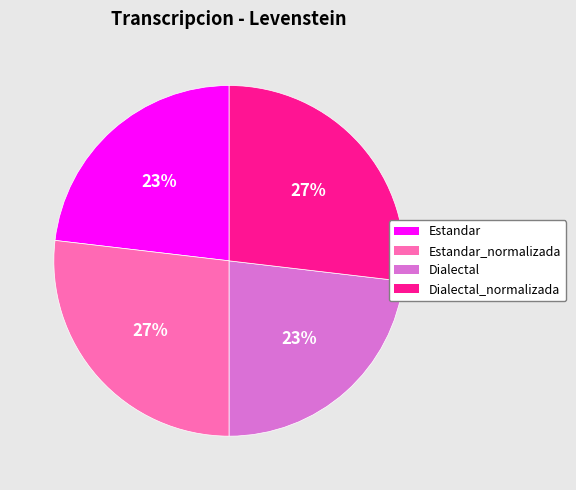

Is there any slice that represents more than half of the pie?

No